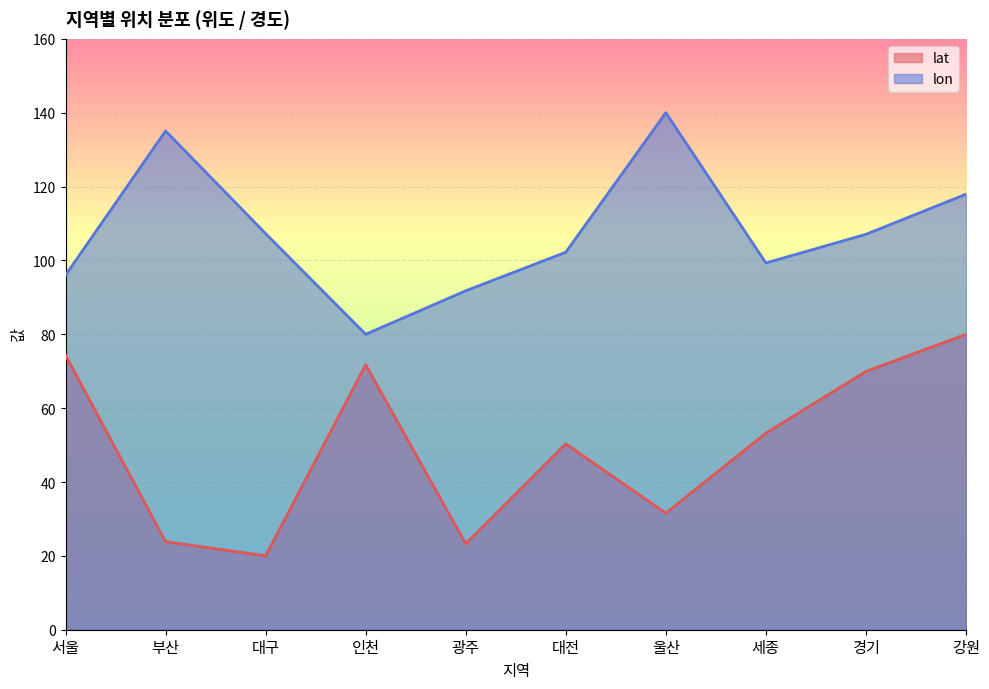

What value does the lat series have at 대전?

50.3